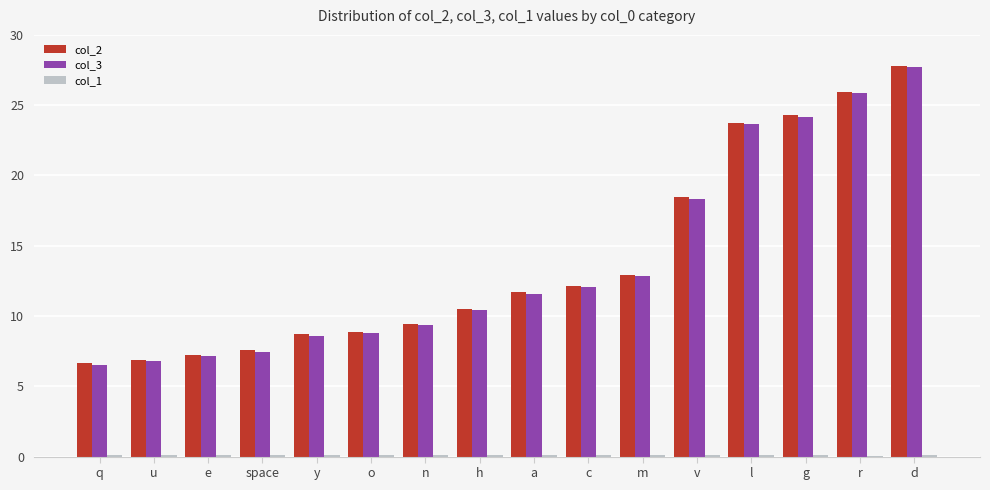

The col_3 series shows 6.7 at c. True or false?

False